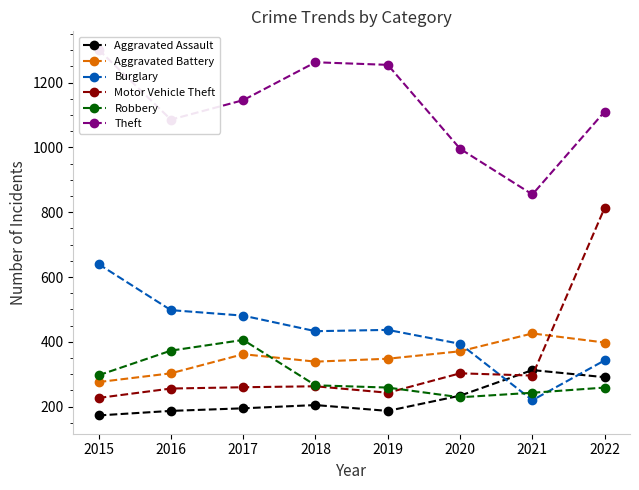

Count the number of categories in the chart.

8